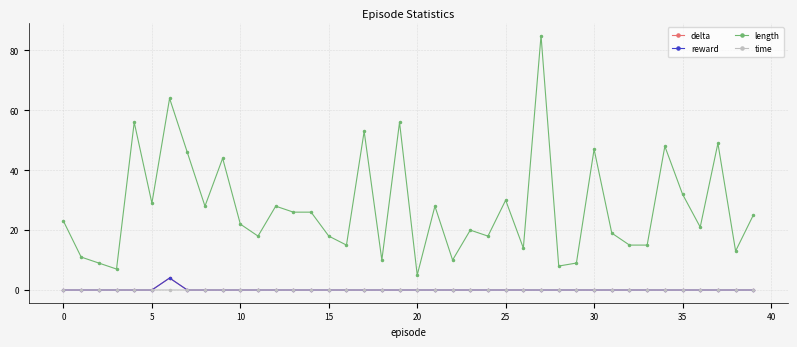

Is this an area chart (filled region under the line)?

No